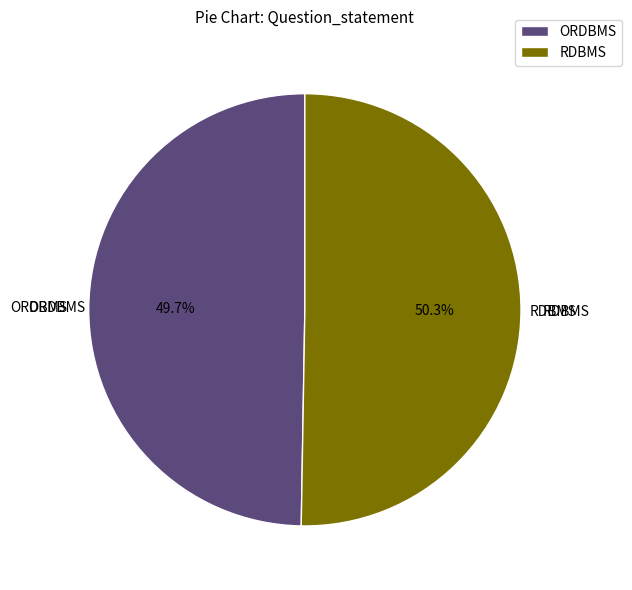

Which category has the biggest portion of the pie?

RDBMS